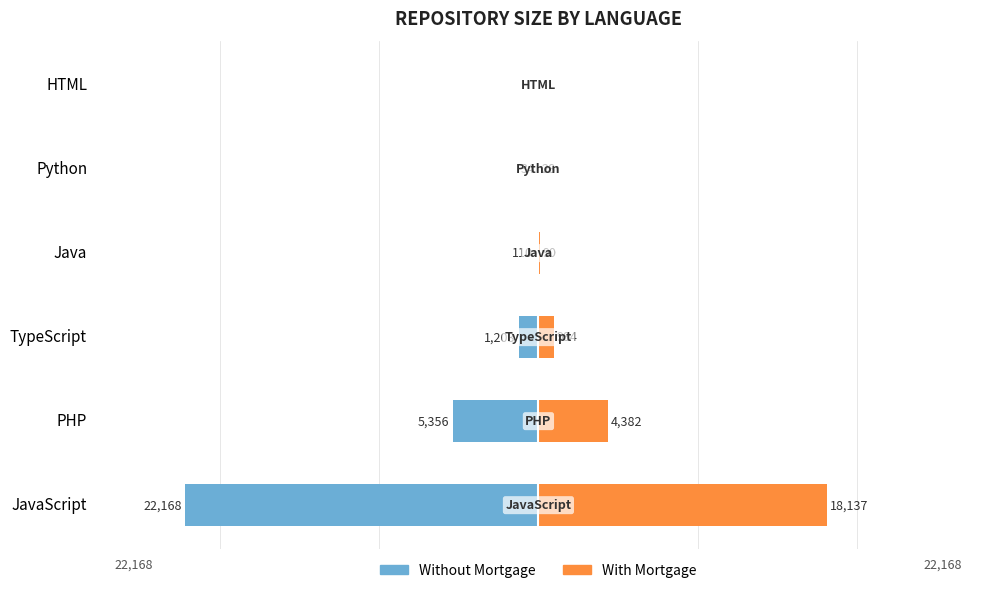

Reading right to left, list all the values displayed in this chart.

Without Mortgage: 0	-34	-110	-1203	-5356	-22168
With Mortgage: 0	28	90	984	4382	18137